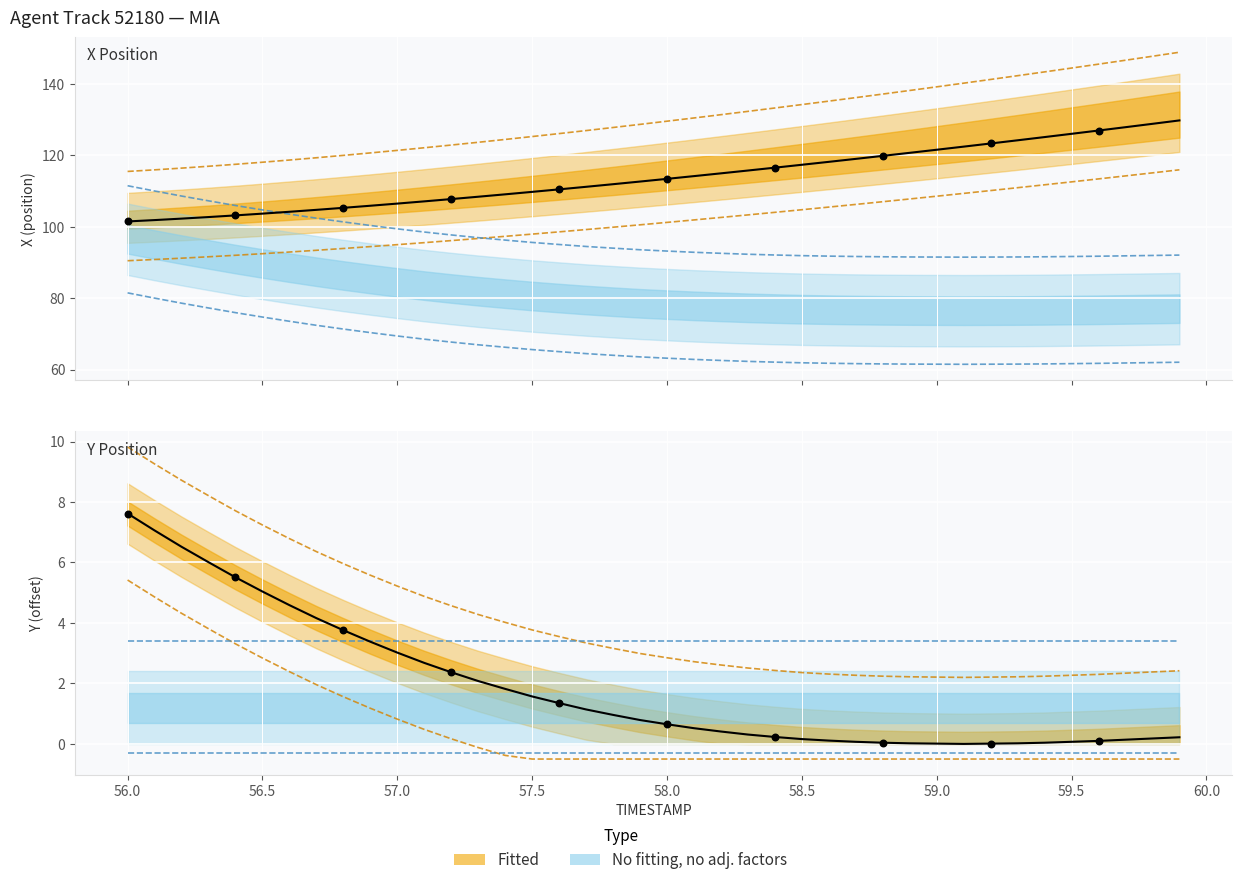

What is the total value across all series at 58.2?

131.8